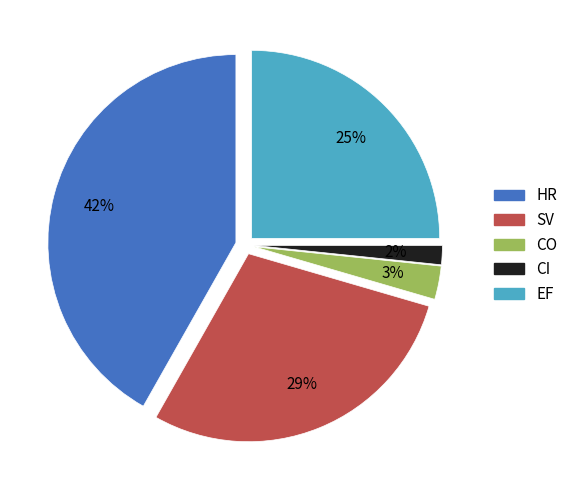

Which slice is the largest?

HR